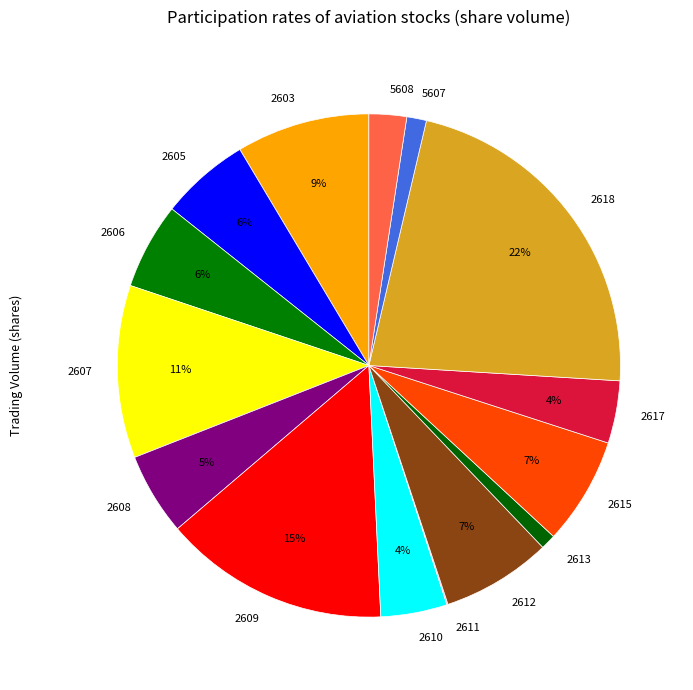

Which category has the biggest portion of the pie?

2618